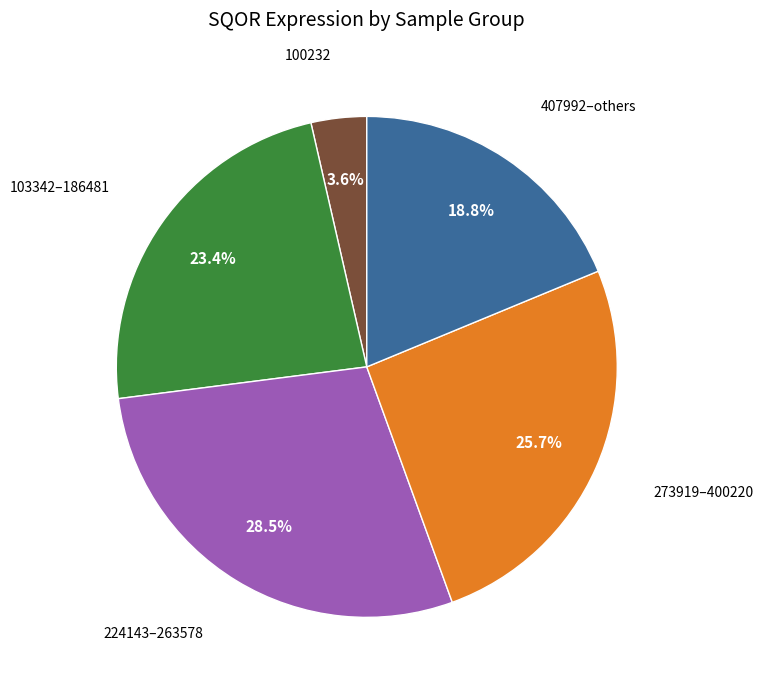

Is there any slice that represents more than half of the pie?

No